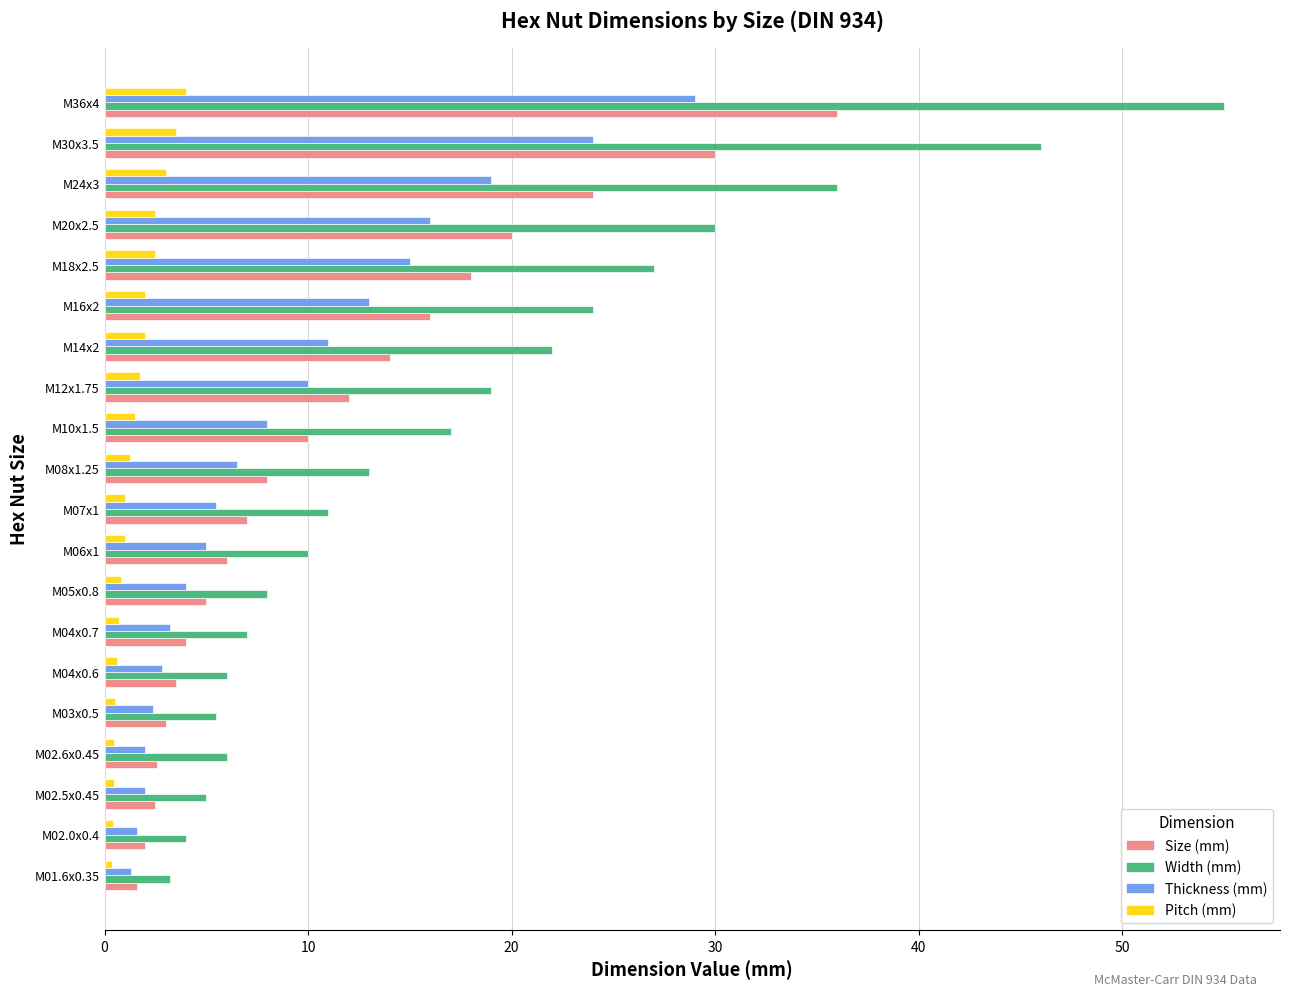

Which series has the largest range (max minus min)?

Width (mm)